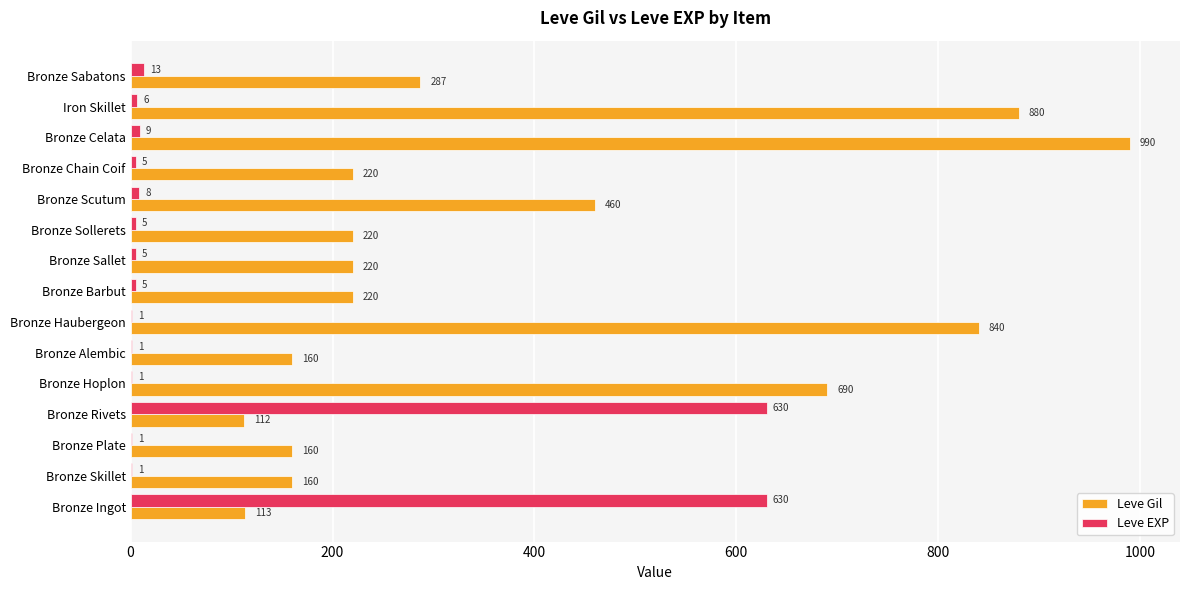

What is the greatest value displayed?

990